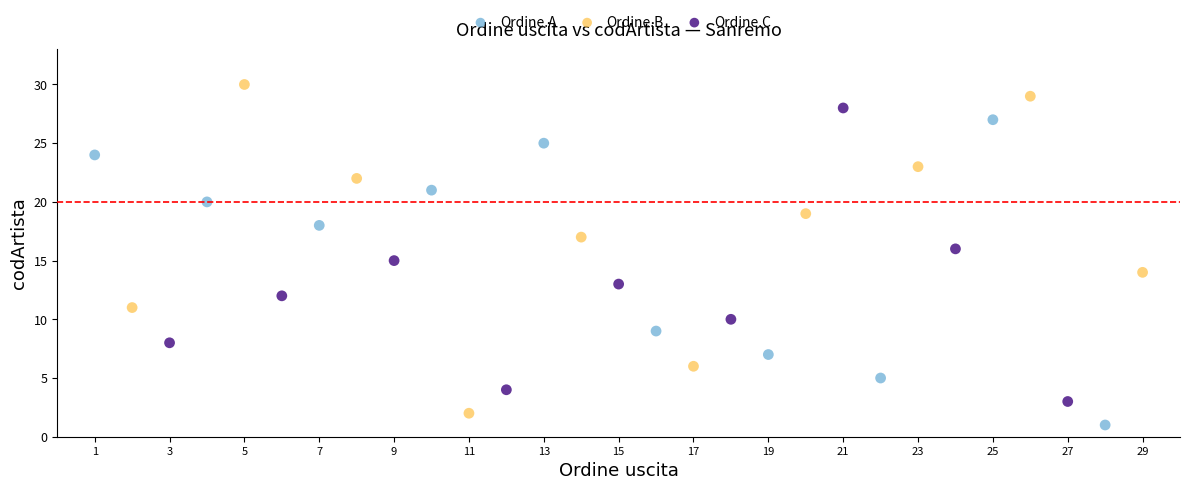

Which series has the widest spread of Y values?

Ordine.B